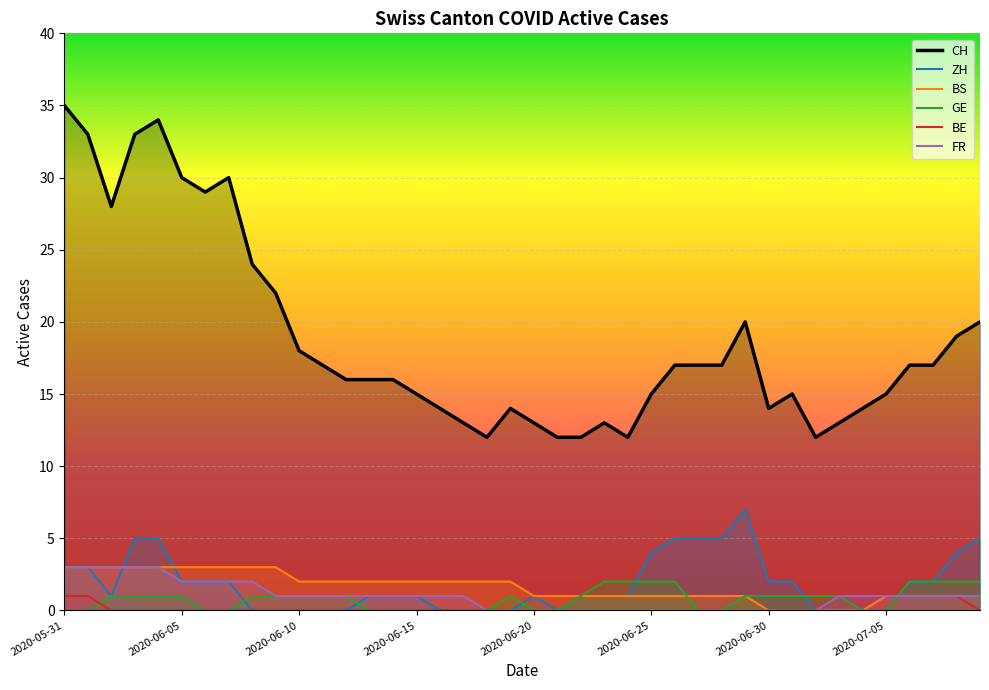

At which category does GE reach its first local peak?

2020-06-19